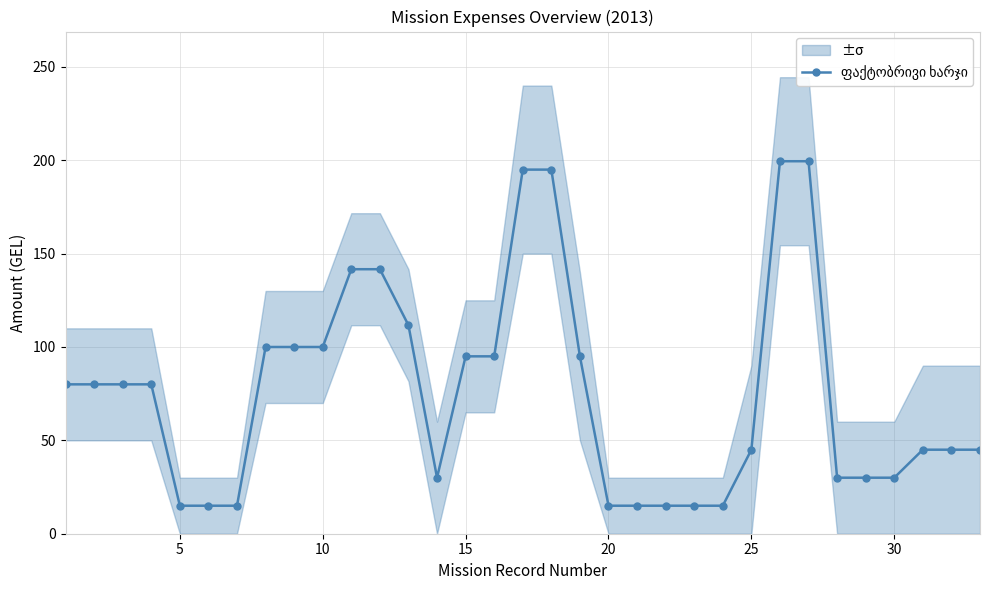

Does the chart have visible grid lines?

Yes